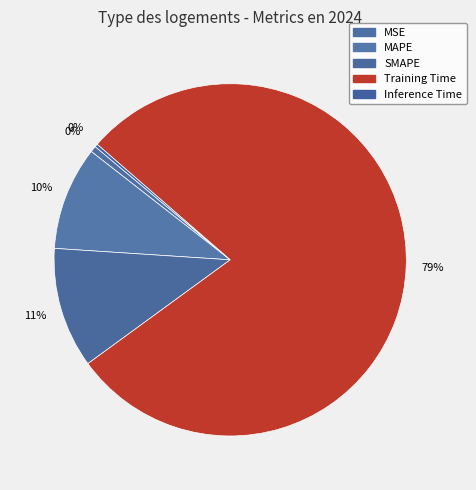

How many segments does this pie chart have?

5